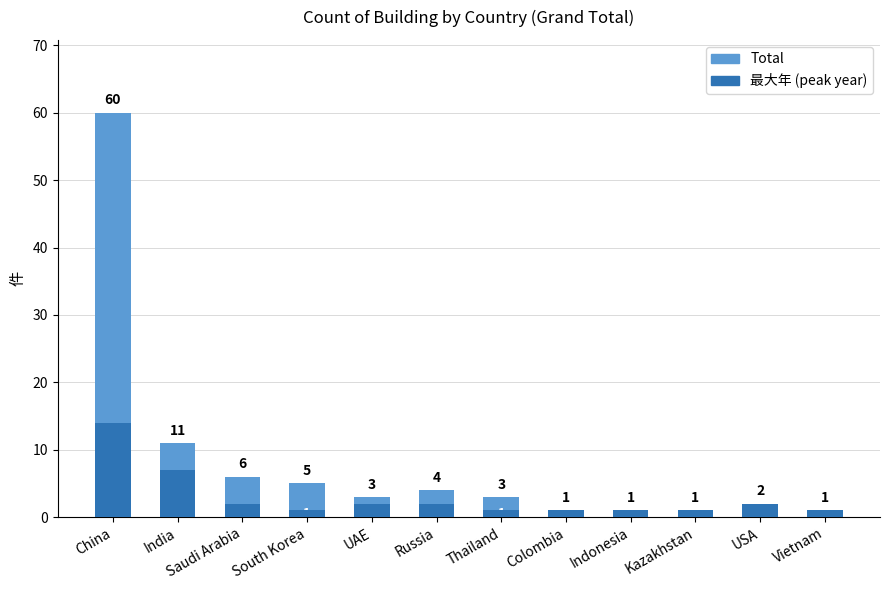

What is the highest value of the Total series?

60